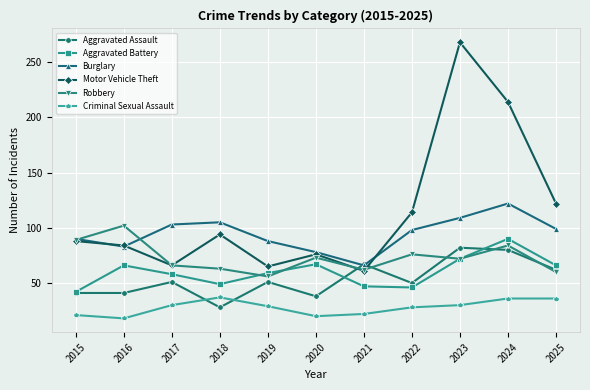

True or false: Aggravated Battery has a value of 58 at 2017.

True